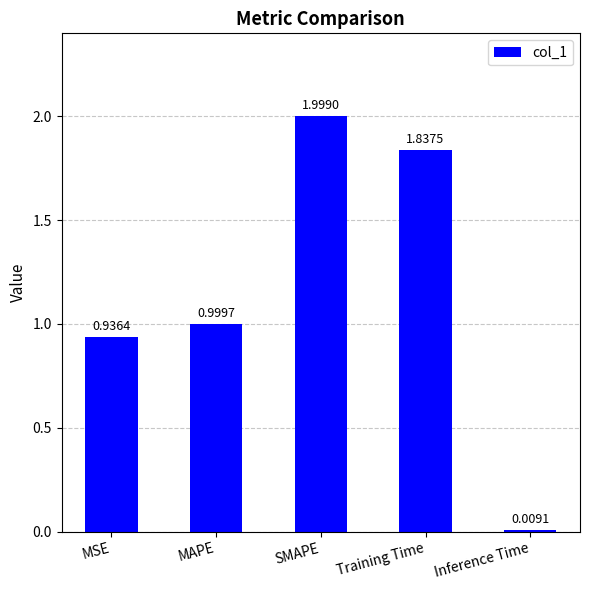

Which label corresponds to the smallest value in the chart?

Inference Time